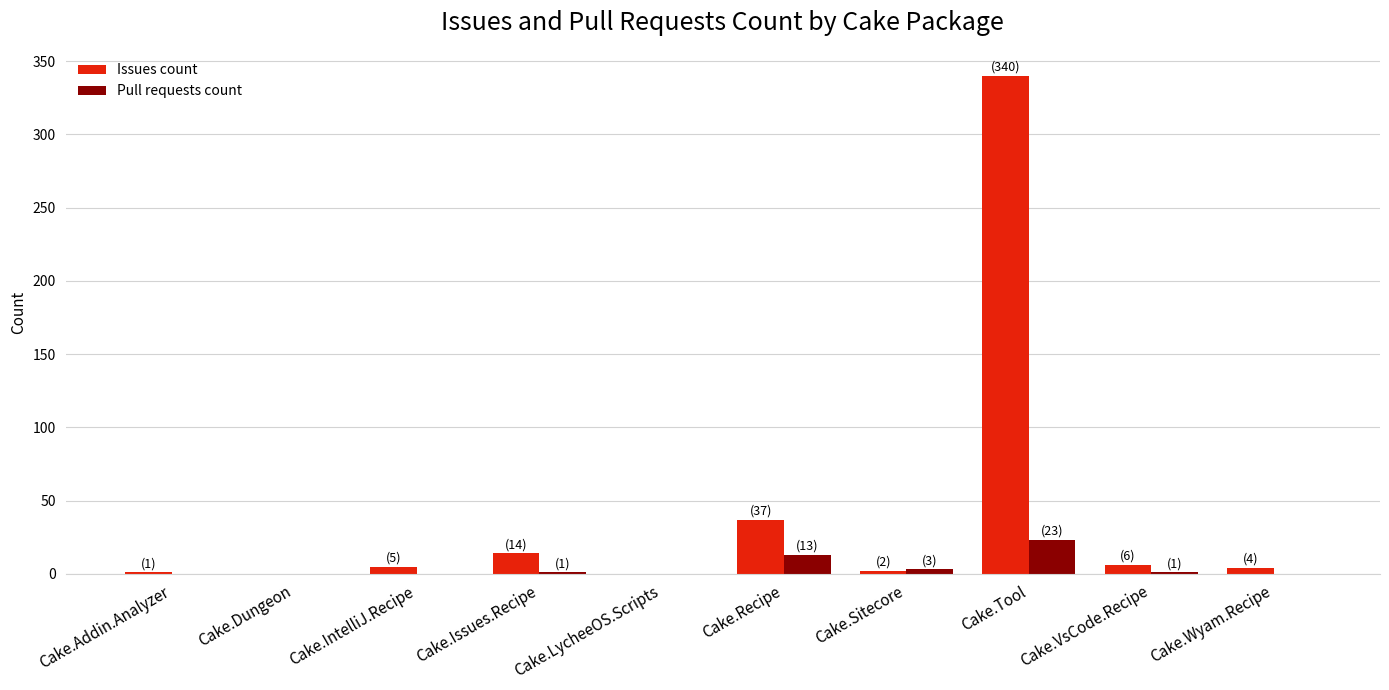

Is it true that Pull requests count equals 13 at Cake.Wyam.Recipe?

False